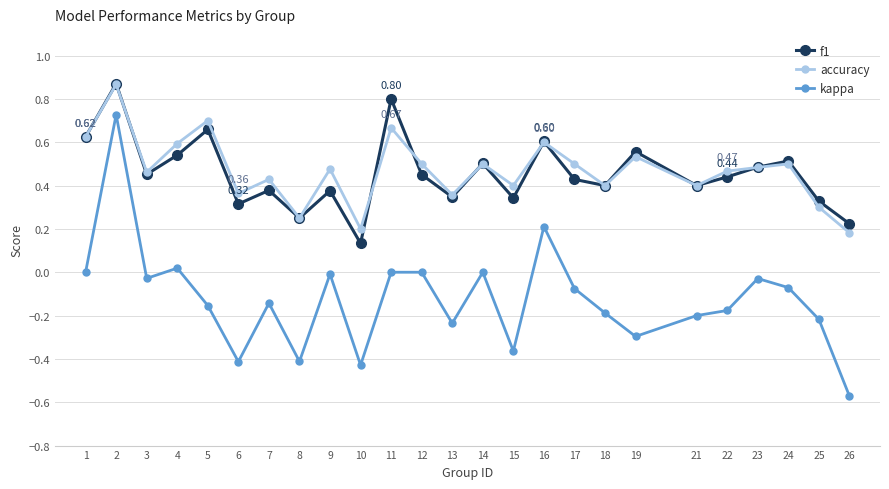

Which category has the lowest value across all series?

26